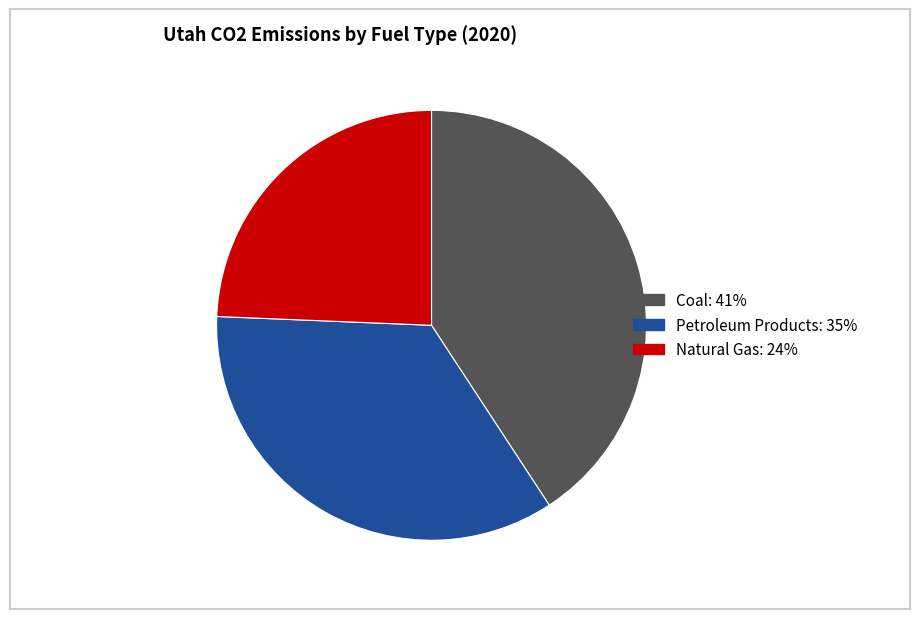

Which slice is the smallest?

Natural Gas